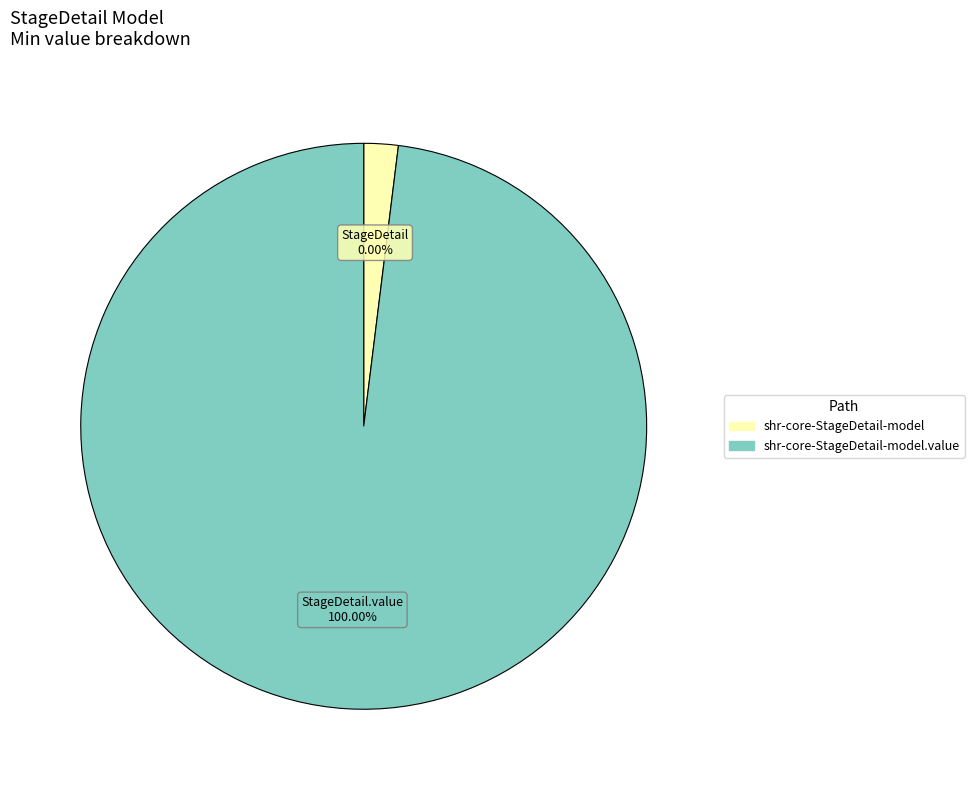

Combined, do shr-core-StageDetail-model and shr-core-StageDetail-model.value account for over 50%?

Yes